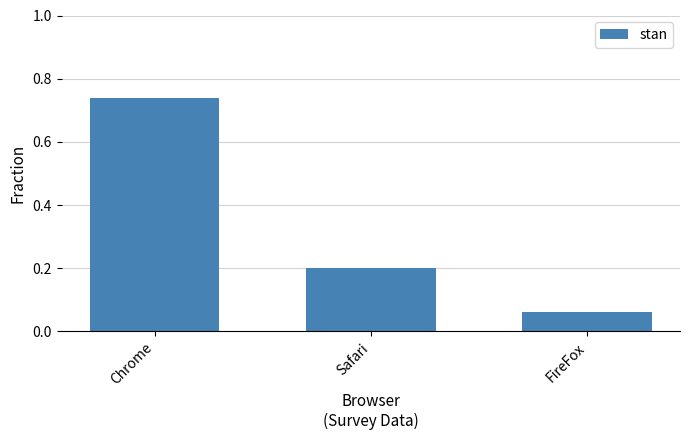

True or false: the data shows 0.4 at Chrome.

False